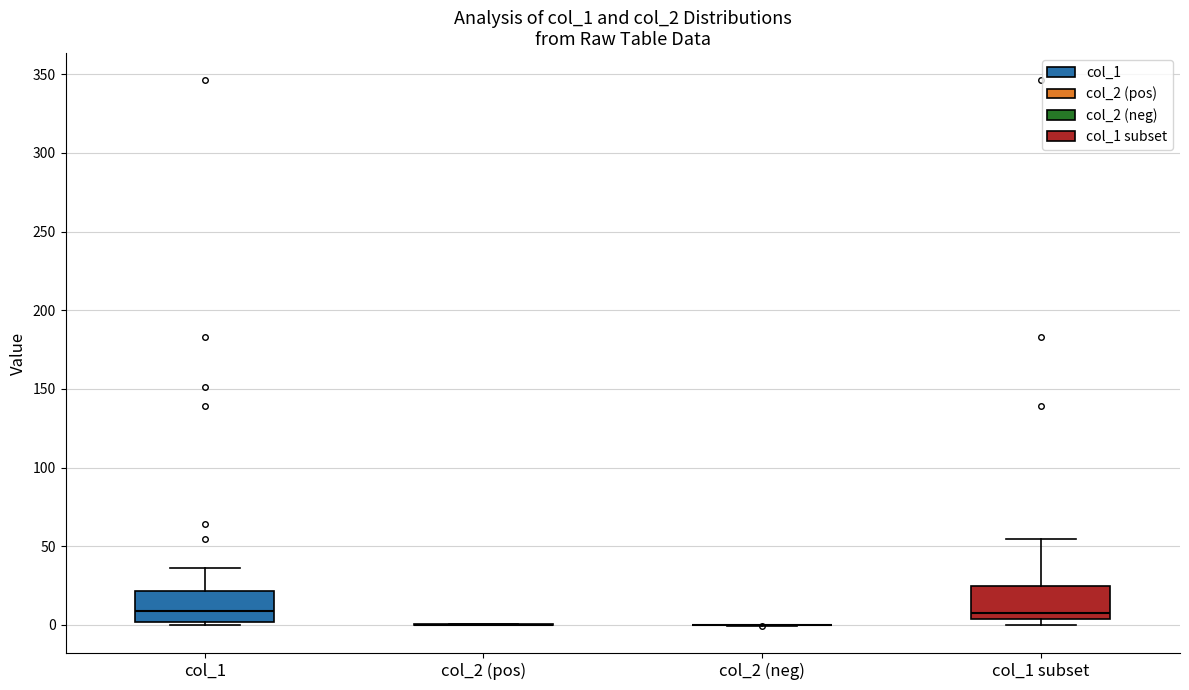

Reading left to right, read every box against the y-axis: the position of its median line, the range the box covers, and the ends of its whiskers. The values are not printed on the chart, so give them approximately, as read against the axis.

col_1: median 10, box 0 to 20, whiskers 0 (just below the box's lower edge) to 35
col_2 (pos): box collapsed to a line at 0, whiskers 0 to 0
col_2 (neg): box collapsed to a line at 0, whiskers 0 to 0
col_1 subset: median 5 (just above the box's lower edge), box 5 to 25, whiskers 0 to 55